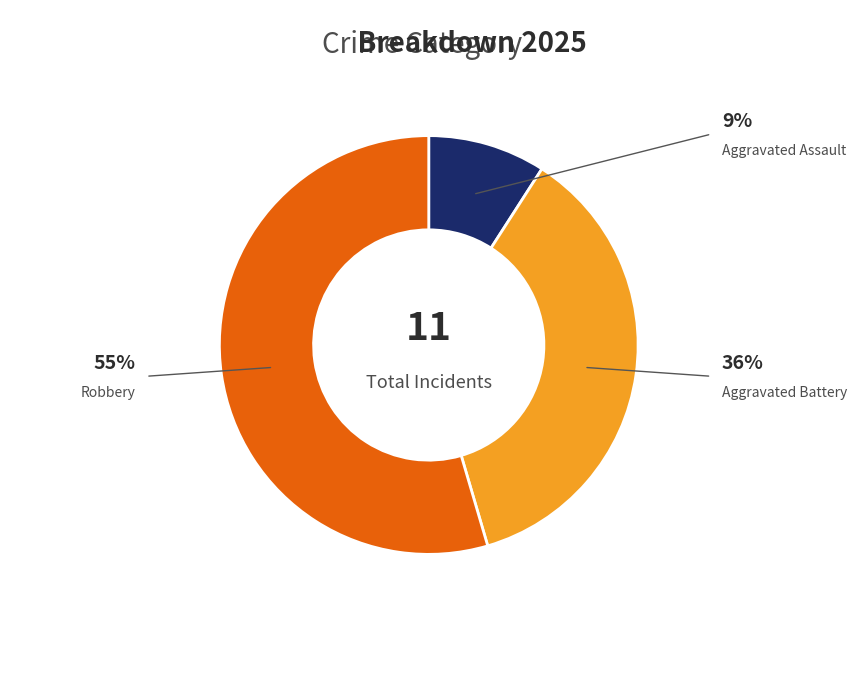

Which has a higher value, Aggravated Battery or Aggravated Assault?

Aggravated Battery